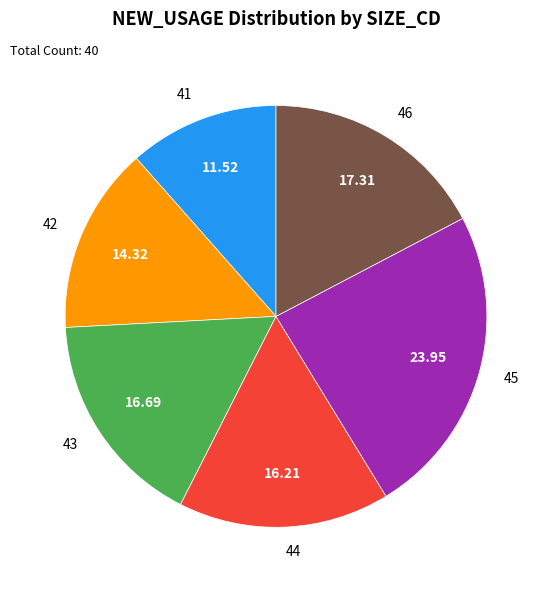

How many slices are in this pie chart?

6